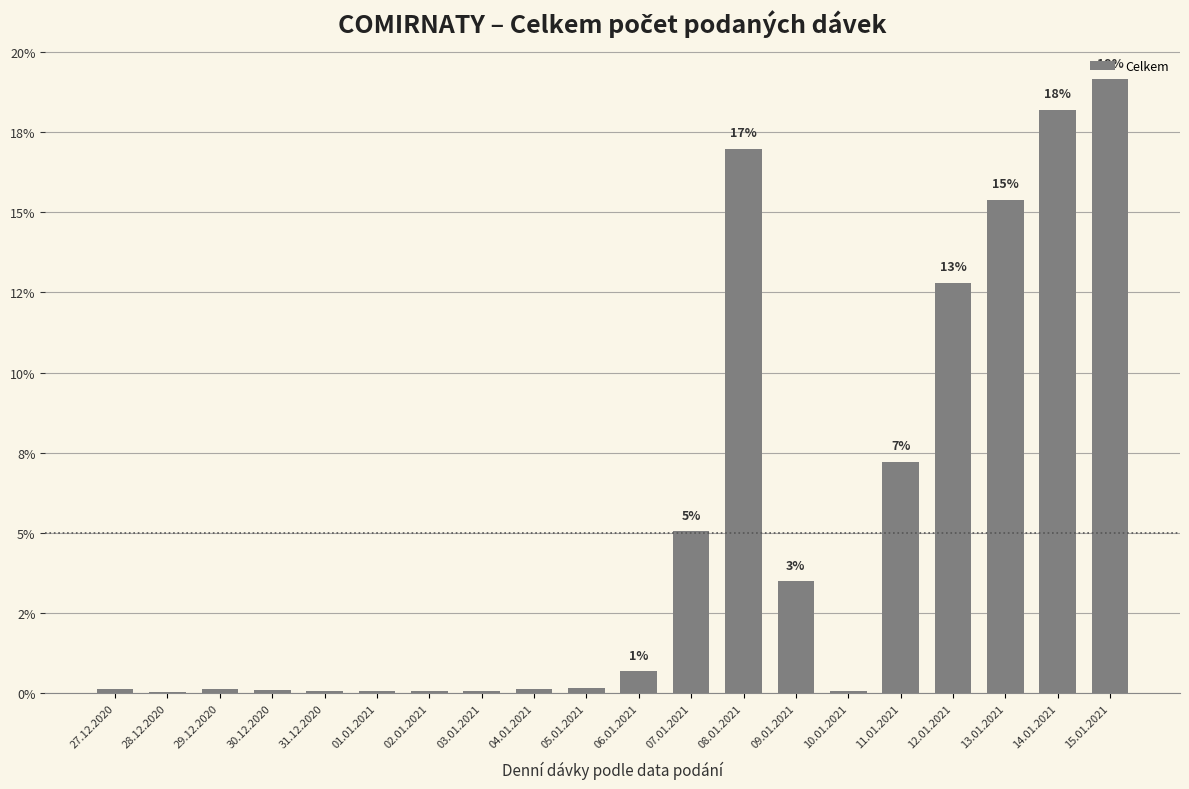

What is the value of the 8th bar from the left?

0.1